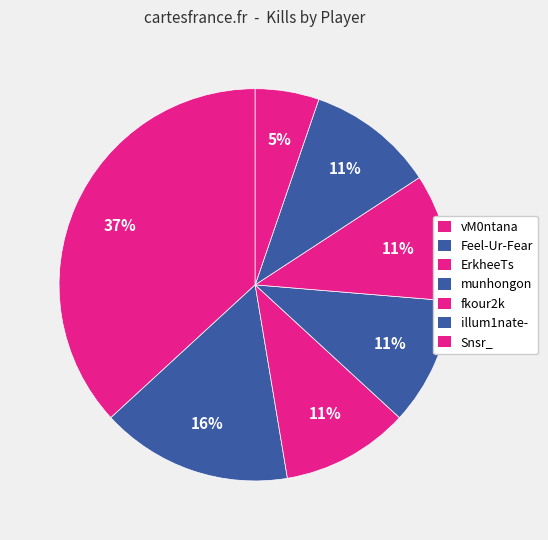

How many slices are in this pie chart?

7